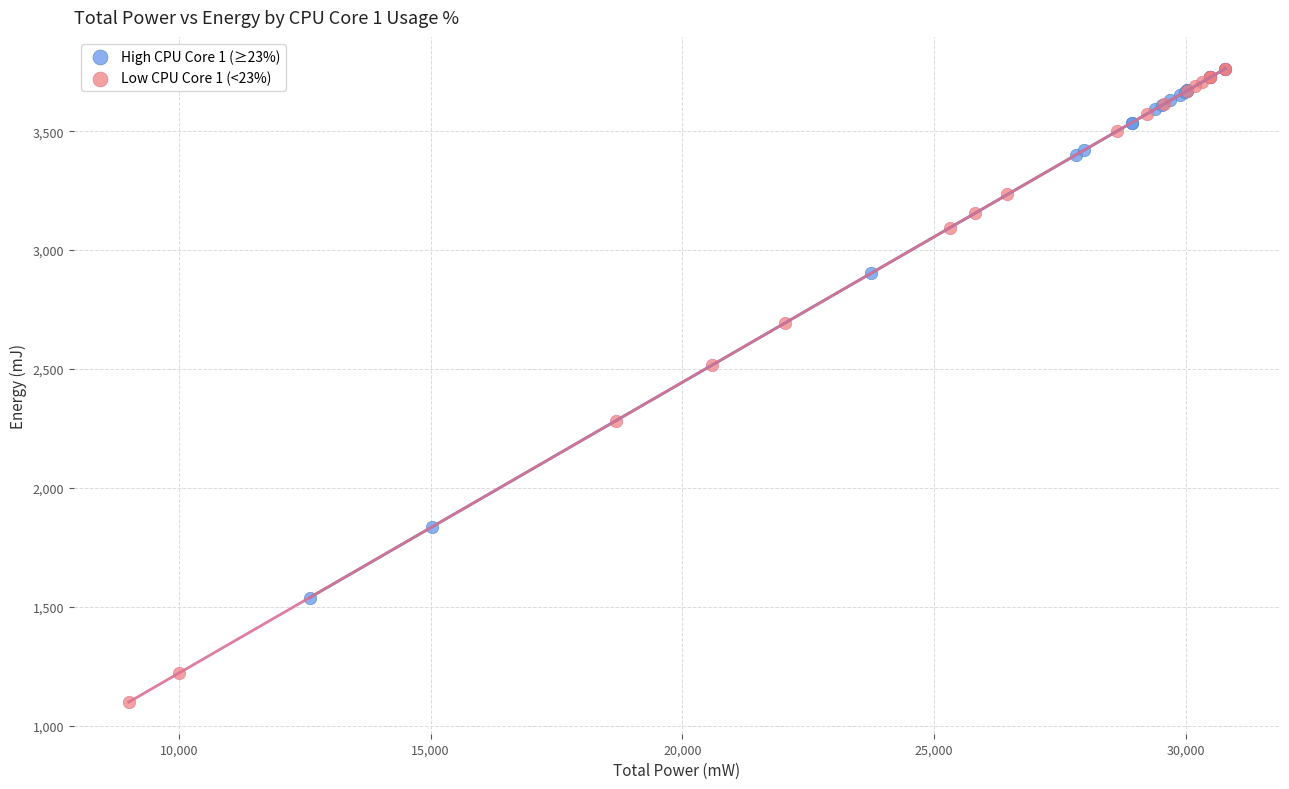

Which series has the largest Y range (max minus min)?

Low CPU Core 1 (<23%)